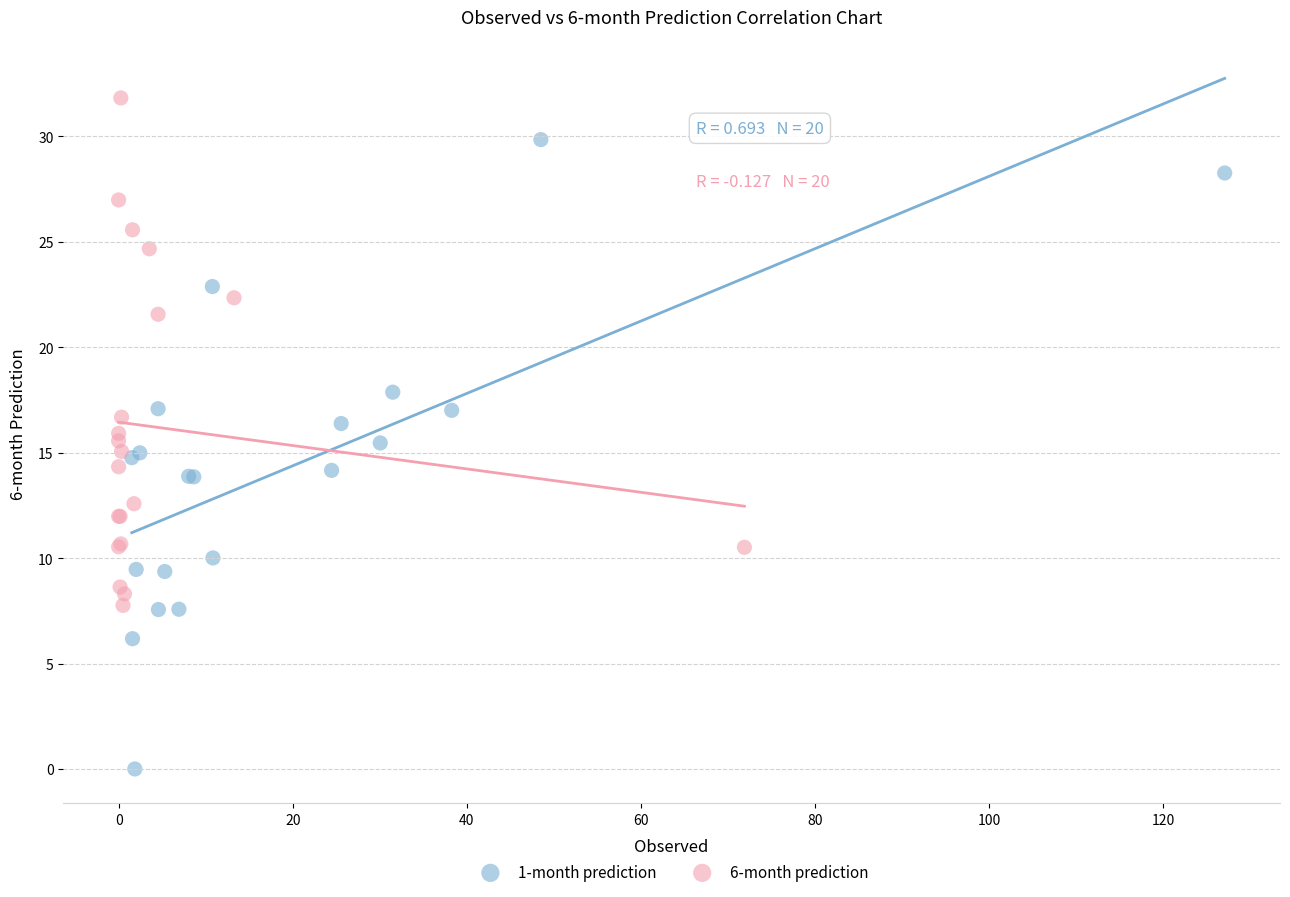

Which series has the widest spread of Y values?

1-month prediction